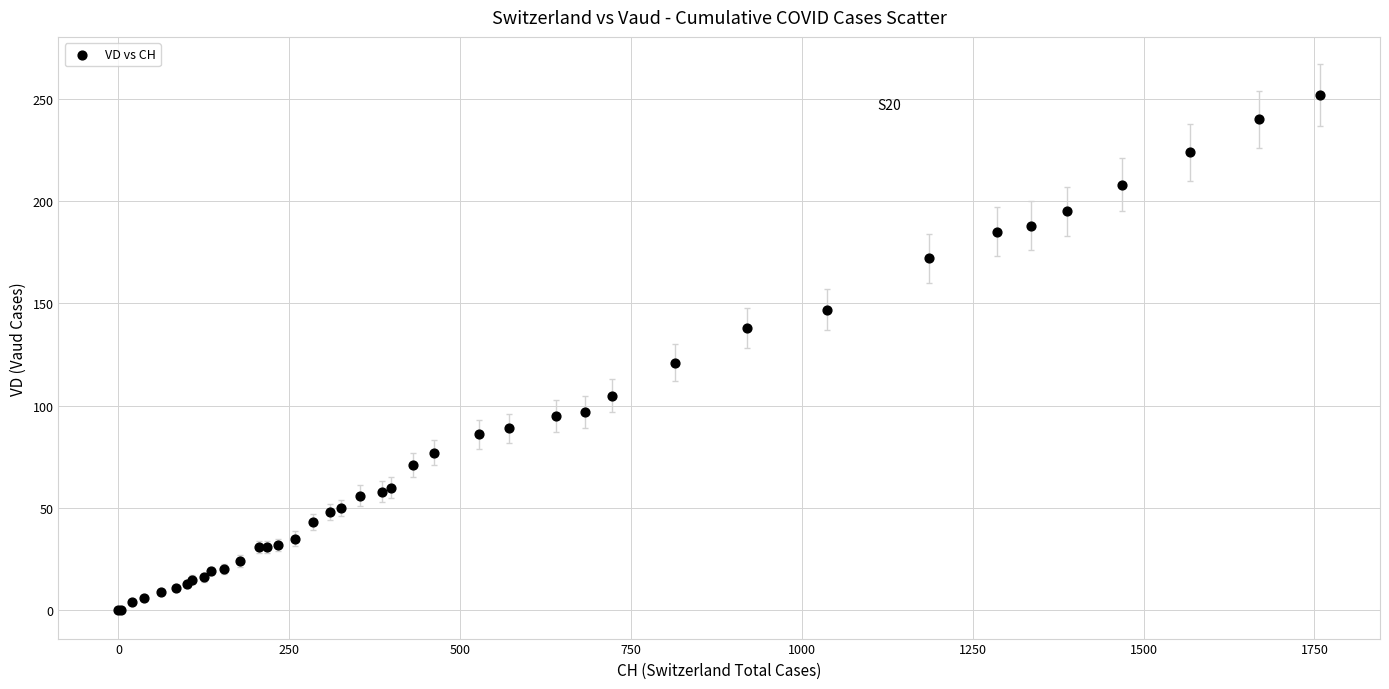

What Y value in the scatter plot is closest to 126?

121